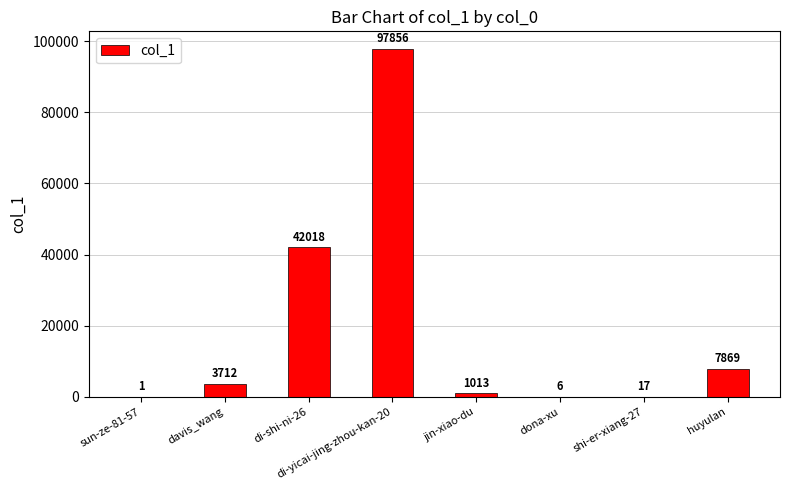

Which has a higher value, di-shi-ni-26 or dona-xu?

di-shi-ni-26